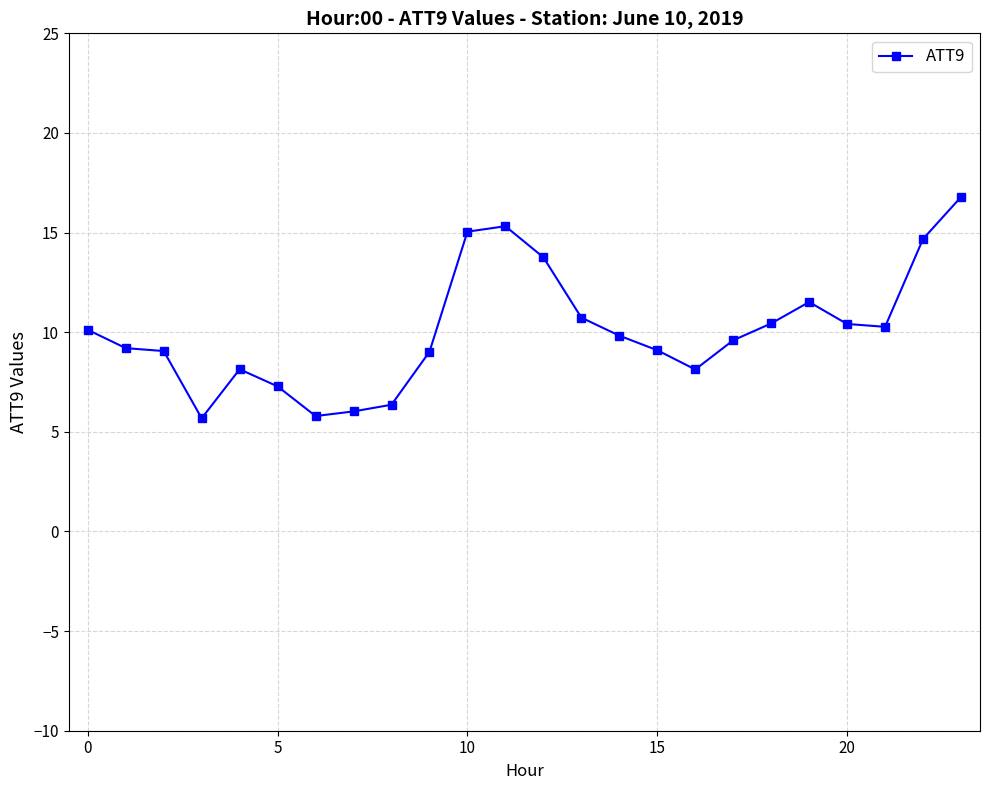

How many distinct data groups are displayed?

1